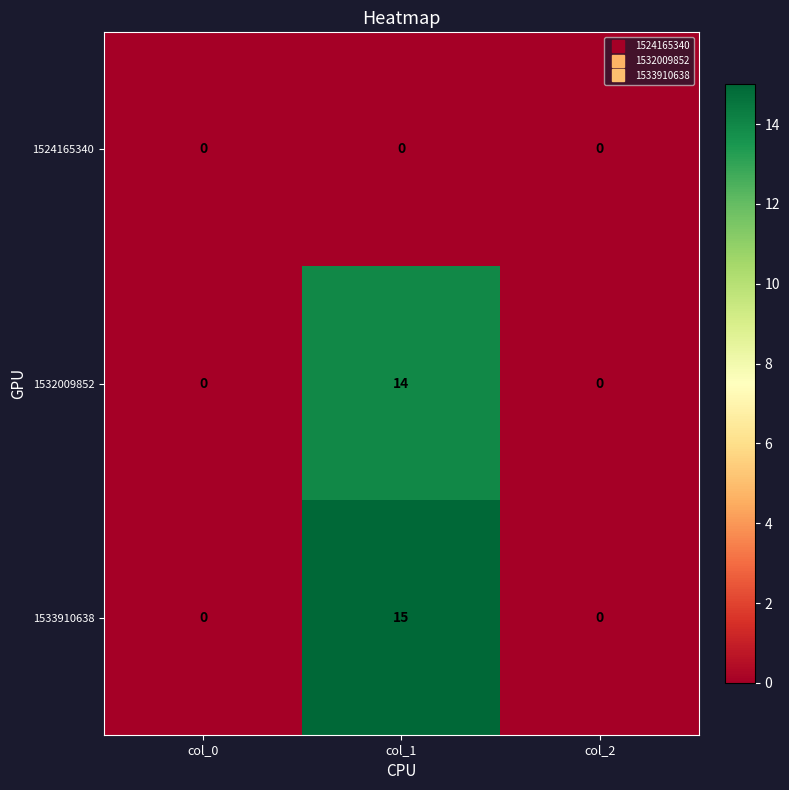

The 1533910638 series shows 15 at col_1. True or false?

True